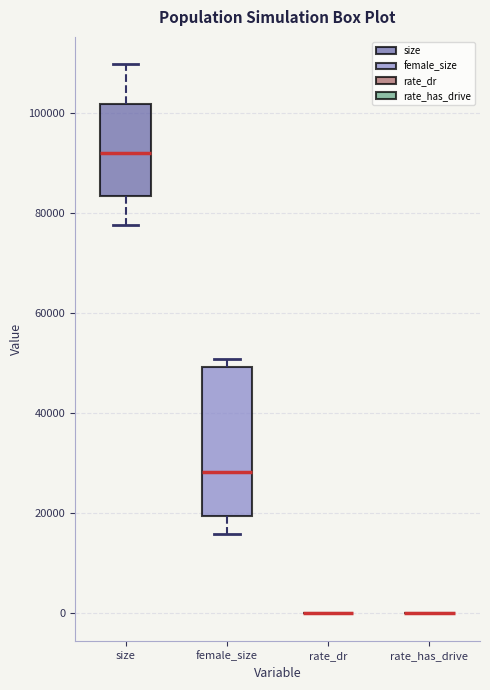

Where does the median line of the box for size sit on the y-axis? The values are not printed on the chart, so give them approximately, as read against the axis.

92000